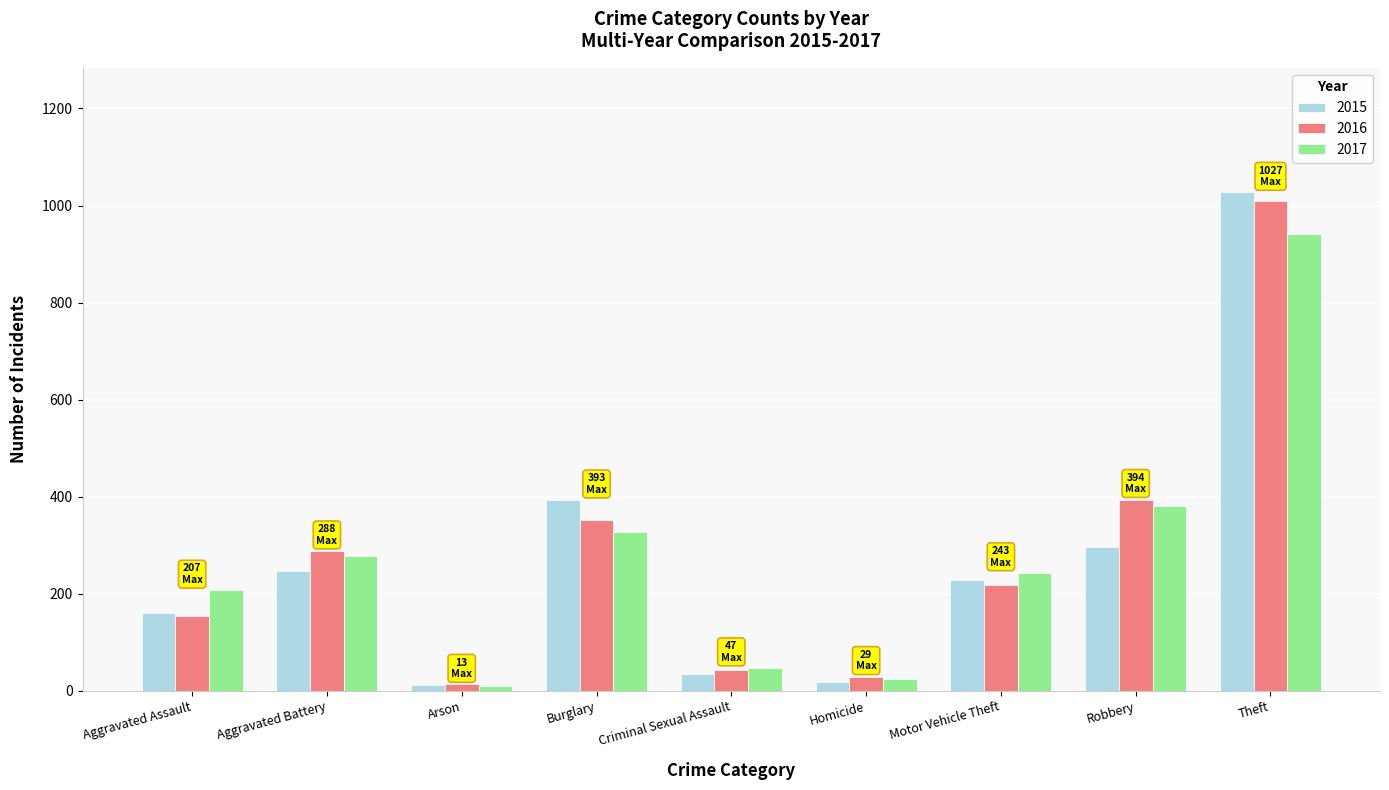

What is the value of the 2015 bar at the 5th from the left?

34